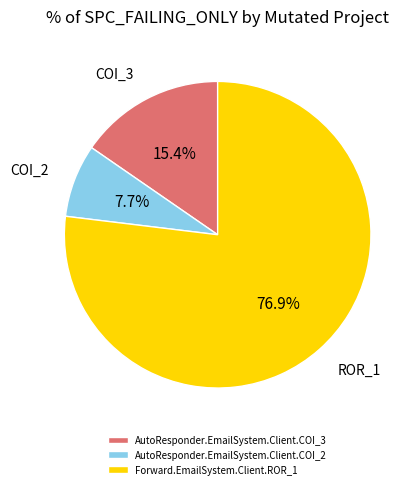

Is there a majority slice in this chart?

Yes